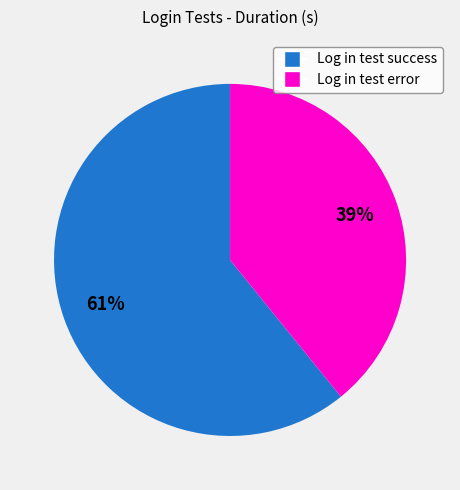

Which has a higher value, Log in test success or Log in test error?

Log in test success